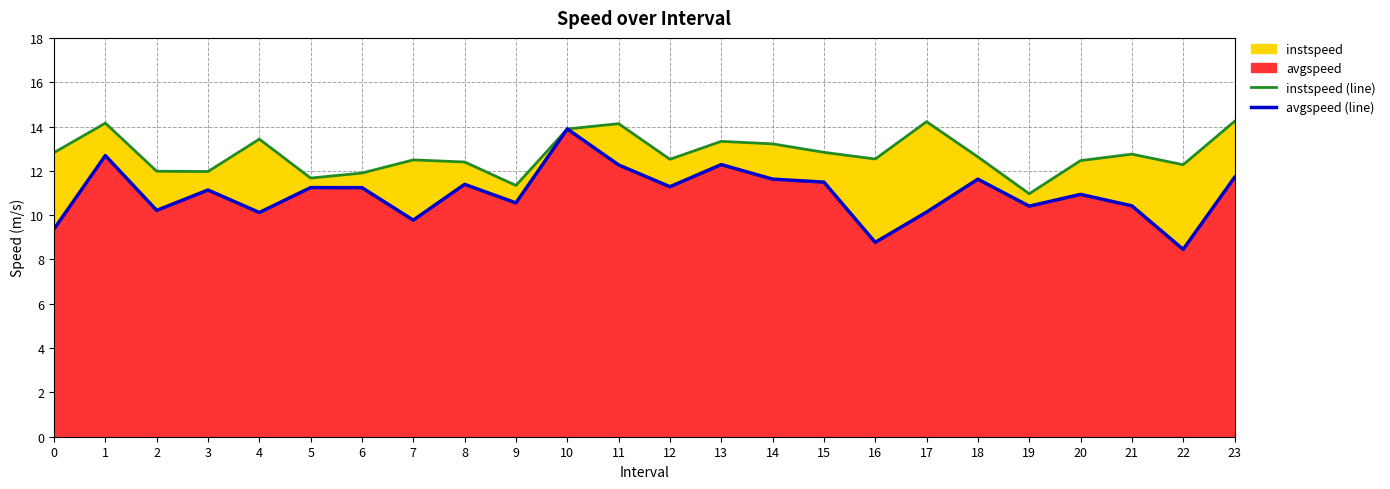

Reading left to right, list all the values displayed in this chart.

instspeed (line): 12.8	14.2	12.0	12.0	13.4	11.7	11.9	12.5	12.4	11.3	13.9	14.1	12.5	13.3	13.2	12.8	12.5	14.2	12.6	11.0	12.5	12.8	12.3	14.2
avgspeed (line): 9.4	12.7	10.2	11.1	10.1	11.2	11.2	9.8	11.4	10.6	13.9	12.3	11.3	12.3	11.6	11.5	8.8	10.1	11.6	10.4	10.9	10.4	8.5	11.7